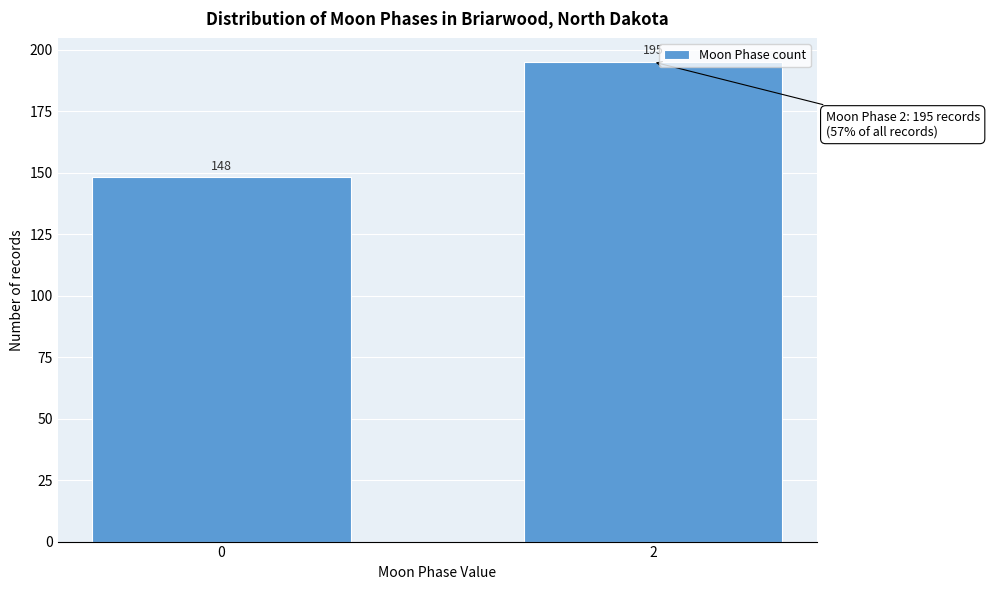

Reading left to right, extract all data points from this chart.

0=148	2=195